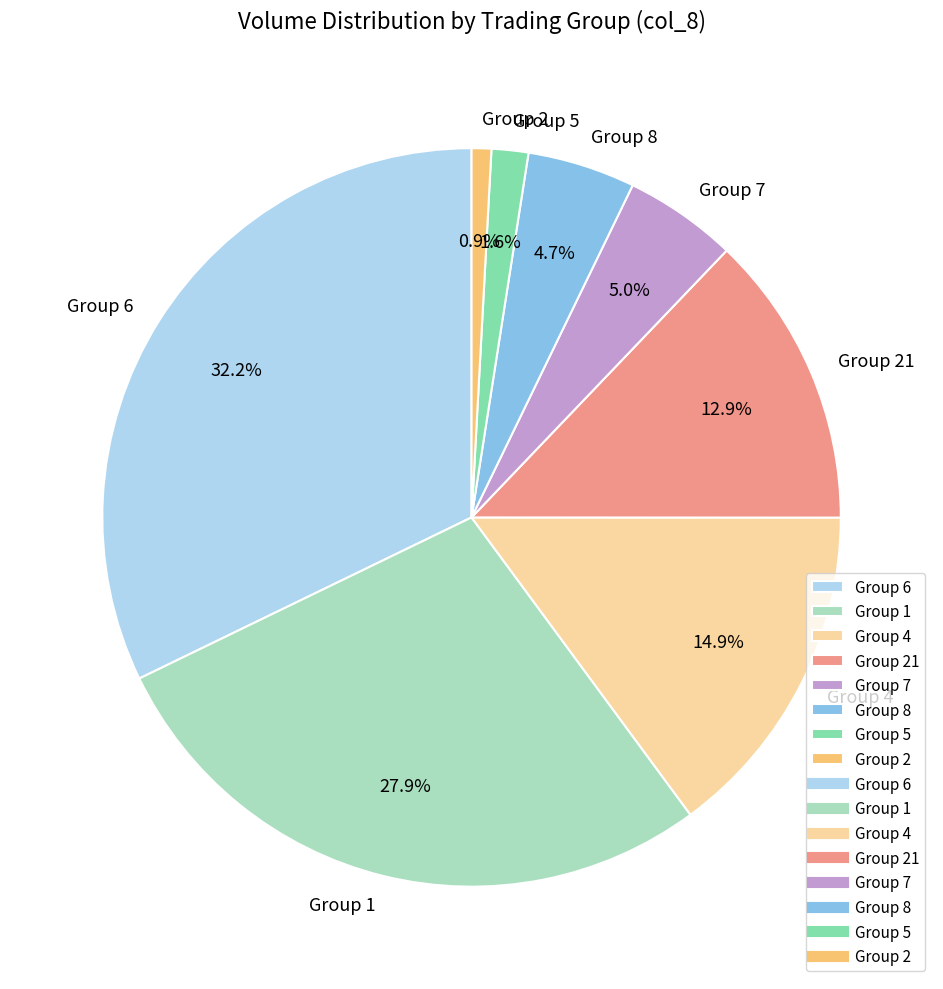

Does Group 7 account for over 50% of the chart?

No